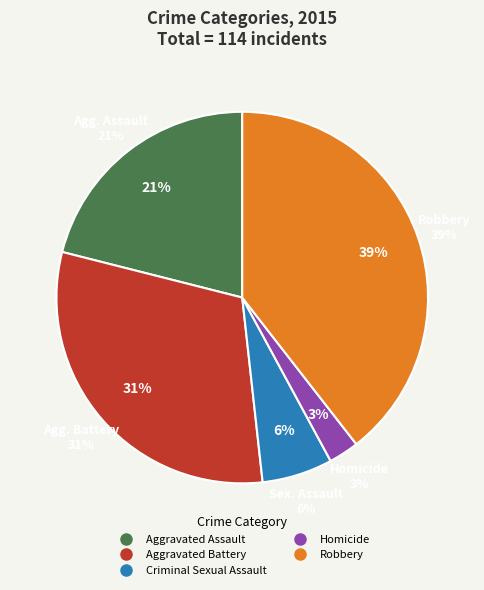

What is the largest slice in the pie chart?

Robbery